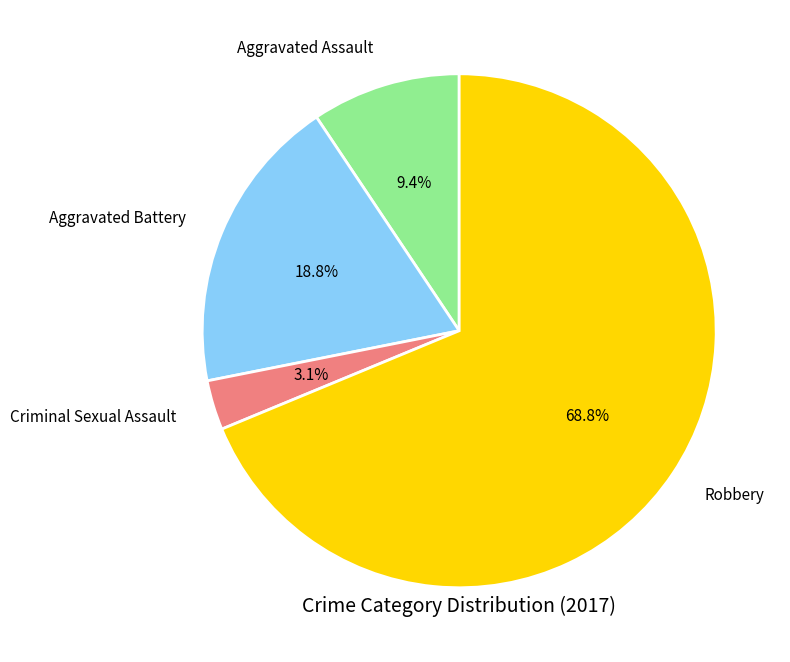

Between Criminal Sexual Assault and Robbery, which is larger?

Robbery